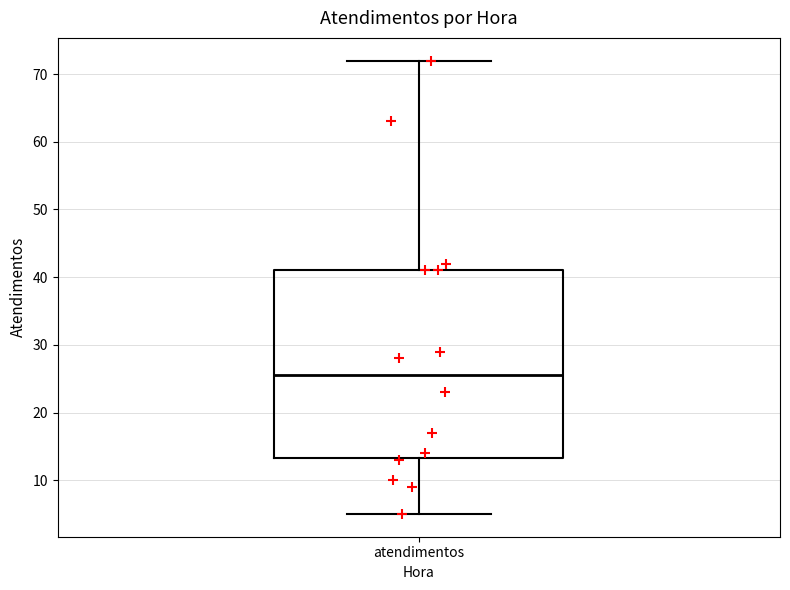

Where does the lower whisker of the box for atendimentos end on the y-axis? The values are not printed on the chart, so give them approximately, as read against the axis.

5